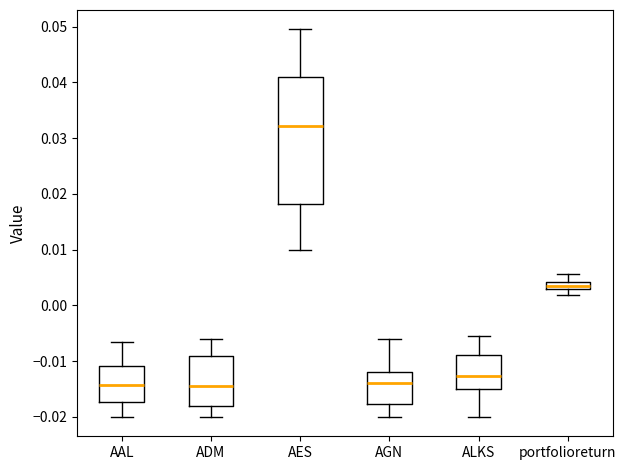

Where does the lower whisker of the box for portfolioreturn end on the y-axis? The values are not printed on the chart, so give them approximately, as read against the axis.

0.002